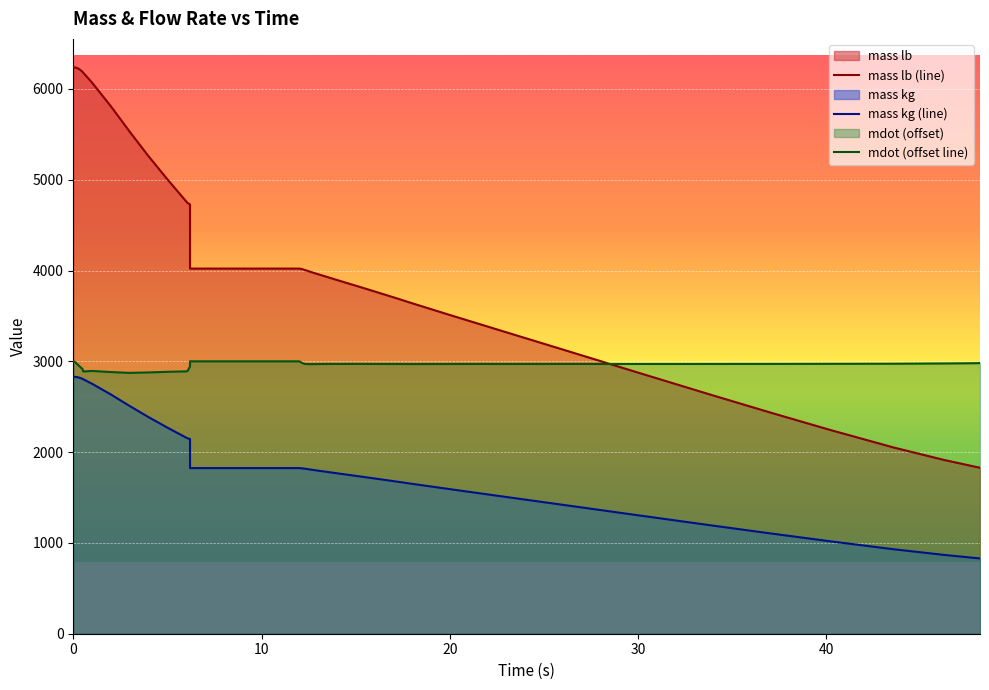

What is the label of the 16th point from the left?

6.2